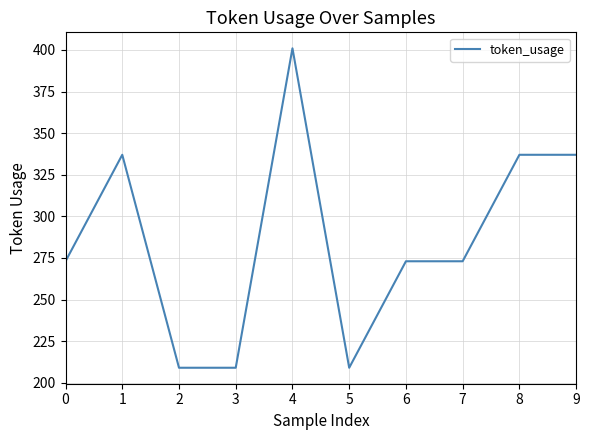

What is the difference between the maximum and minimum values?

192